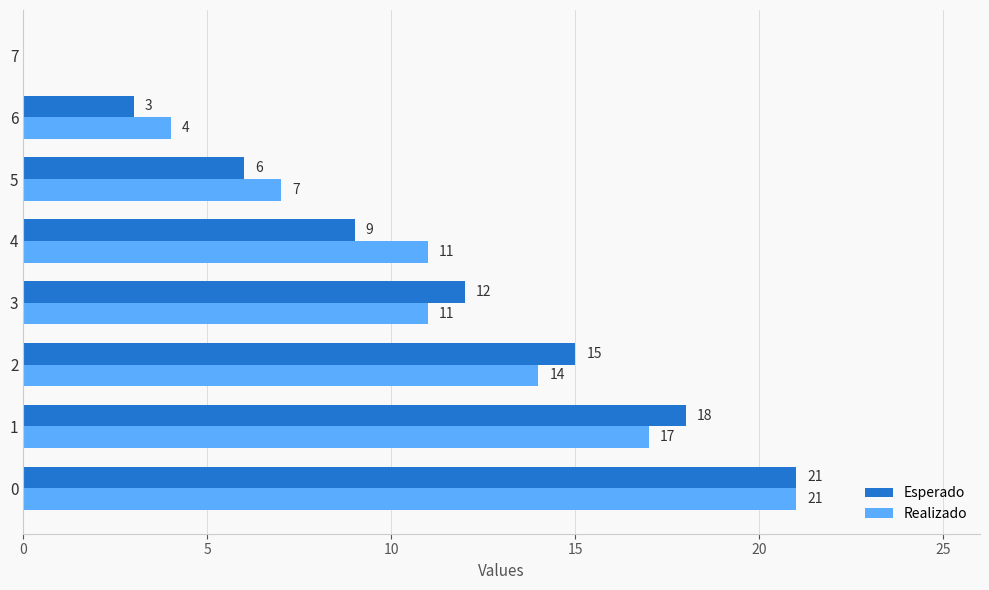

Between 0 and 4, which series saw the biggest shift?

Esperado